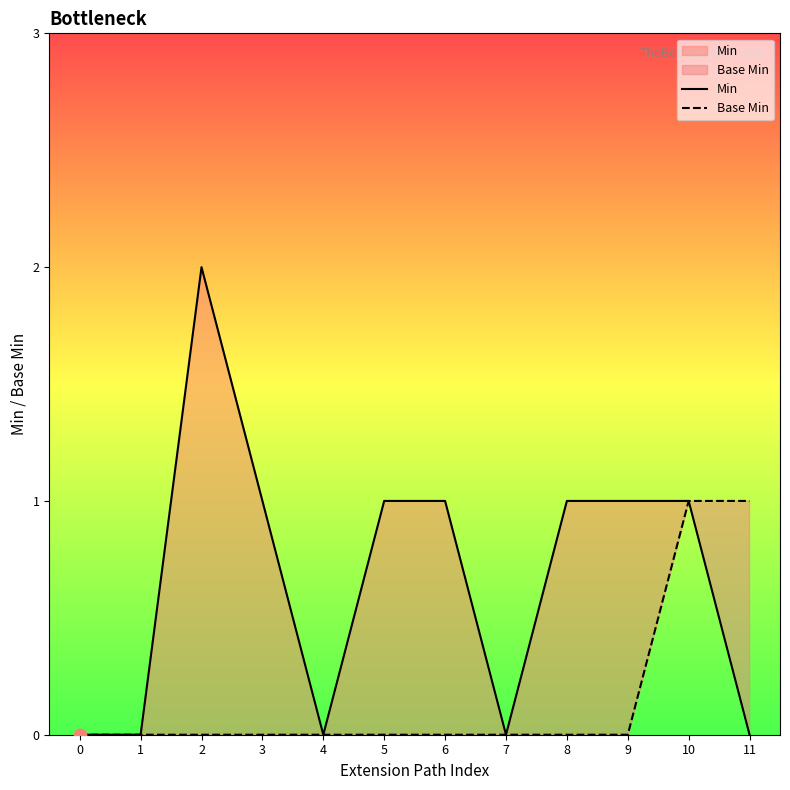

Which series contains the highest Y value?

Min